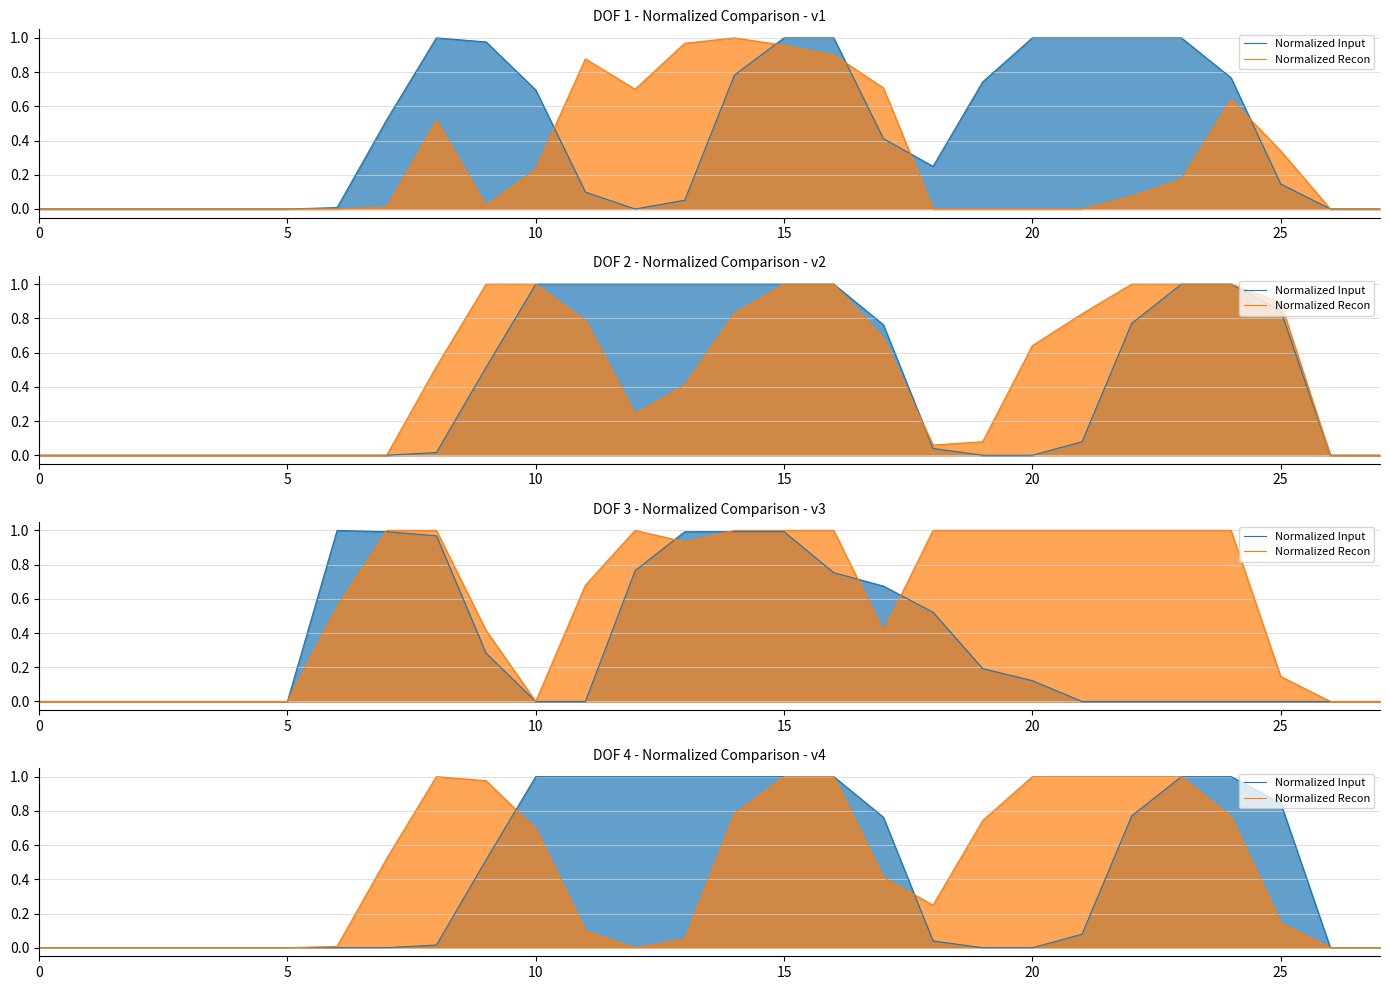

Does the chart display data point markers on the line(s)?

No